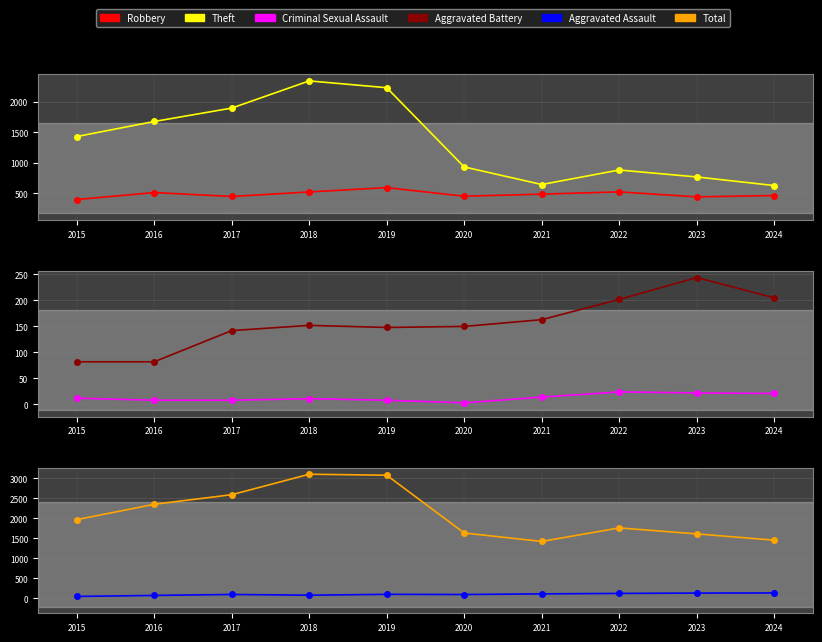

True or false: Robbery and Aggravated Battery cross at least once.

False